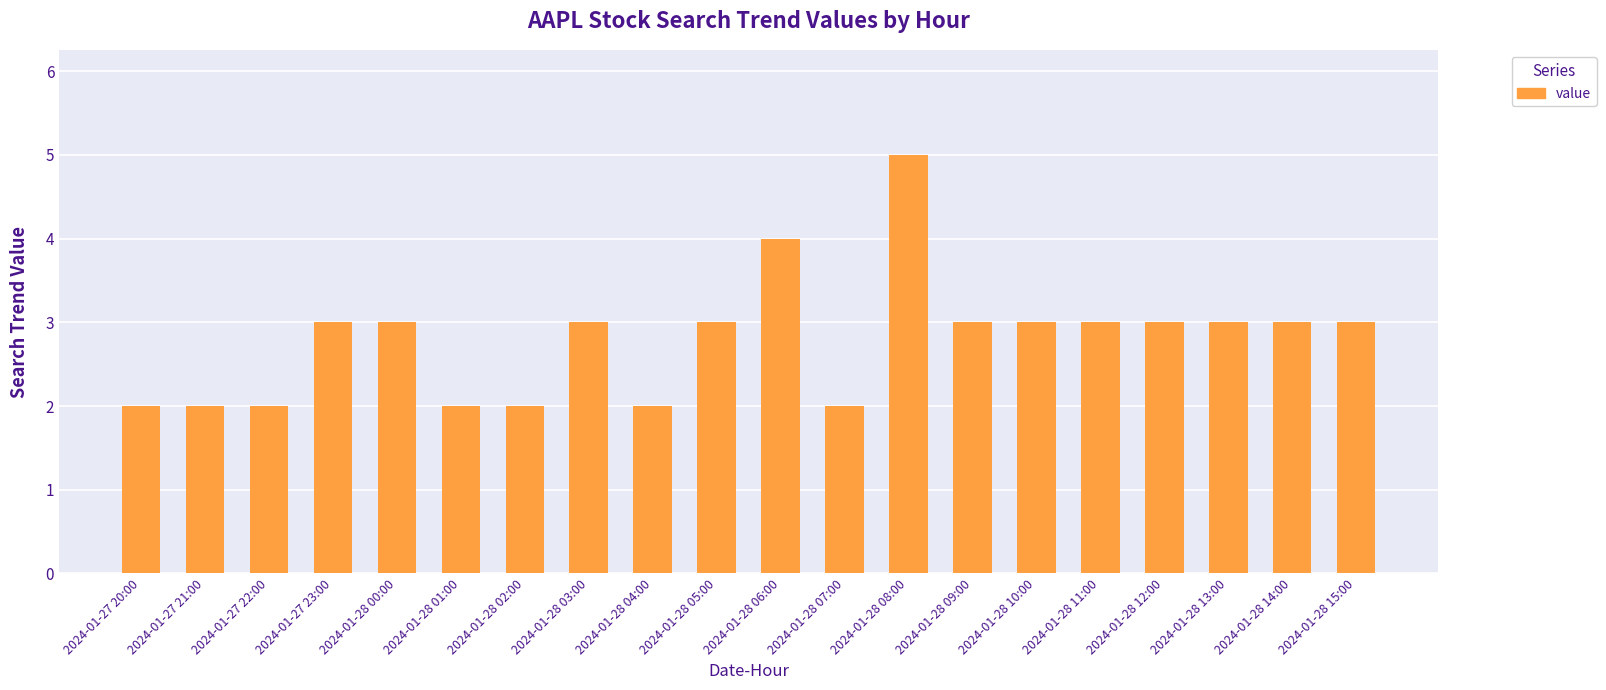

What is the value of the 15th bar from the left?

3